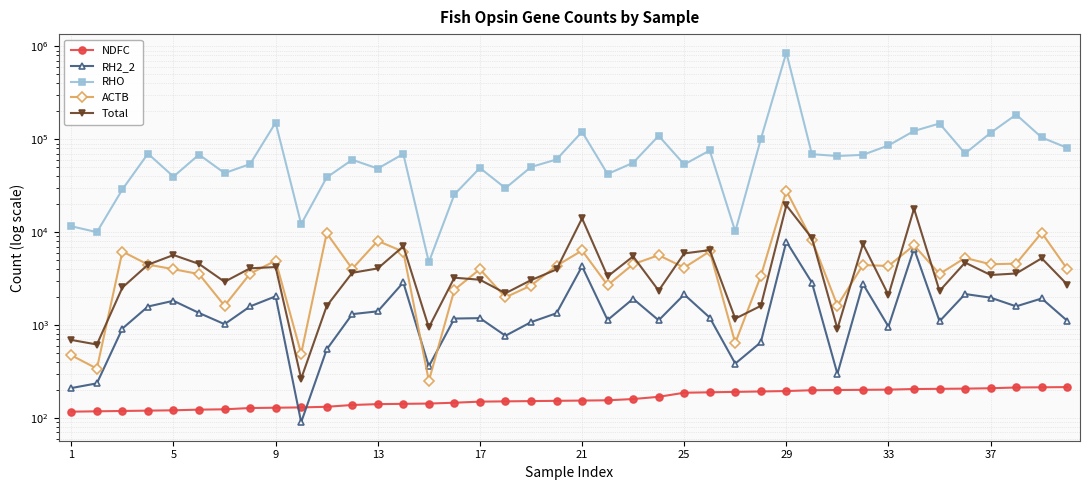

How many data points in Total are above 3593?

19